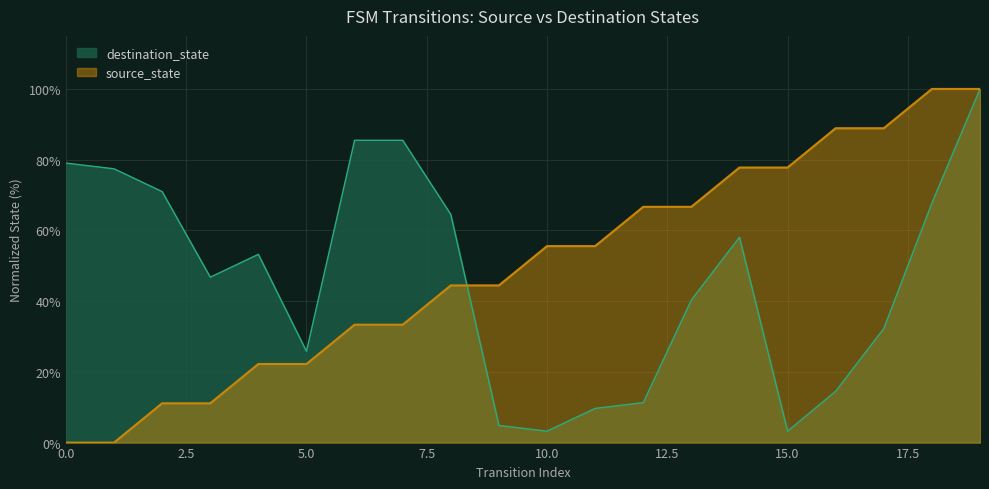

Rank the series by their average value, from highest to lowest.

source_state, destination_state